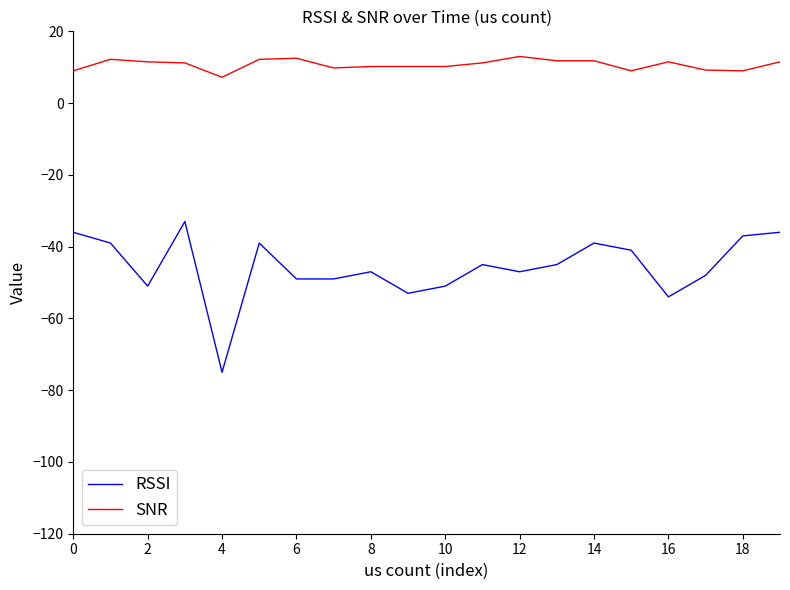

What is the lowest value of the SNR series?

7.2